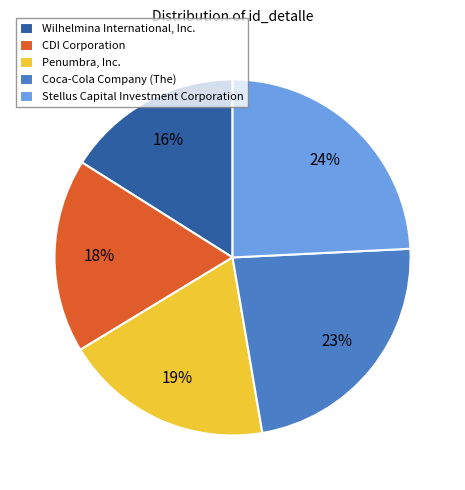

Combined, do Coca-Cola Company (The) and CDI Corporation account for over 50%?

No